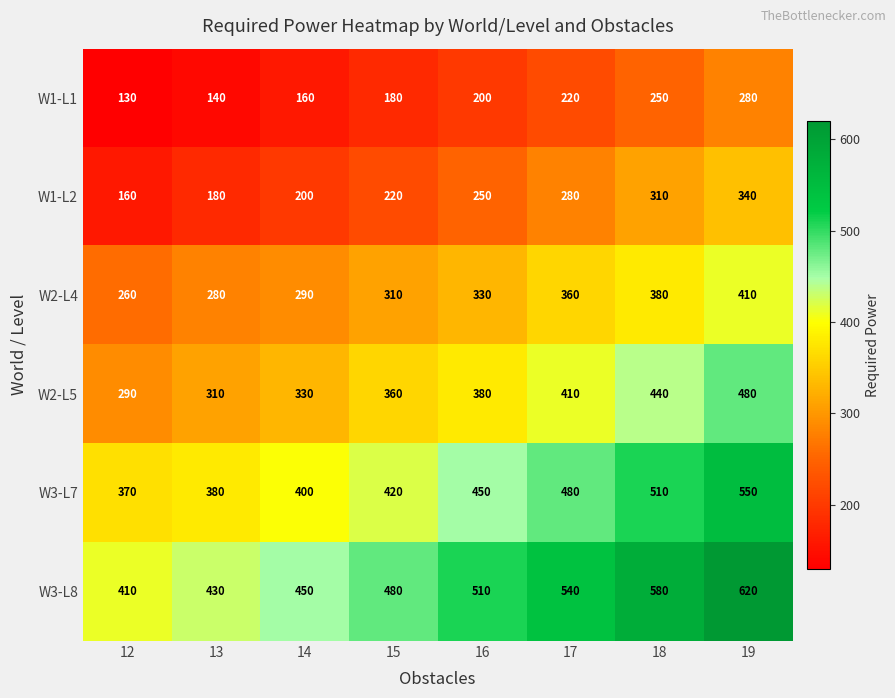

What is the smallest value displayed?

130